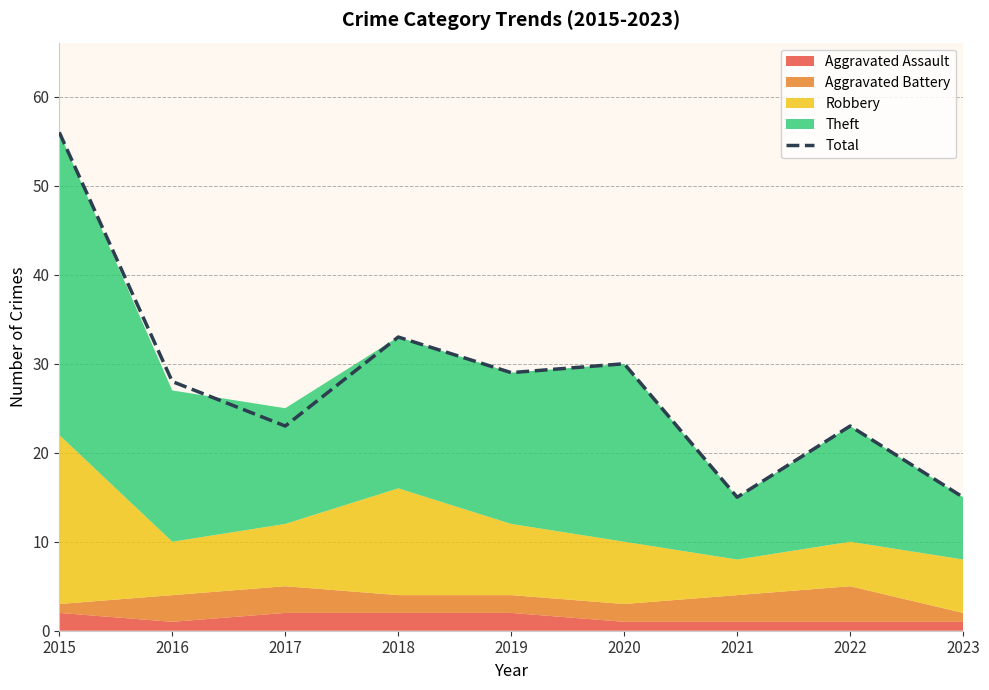

Which category has the highest value across all series?

2015